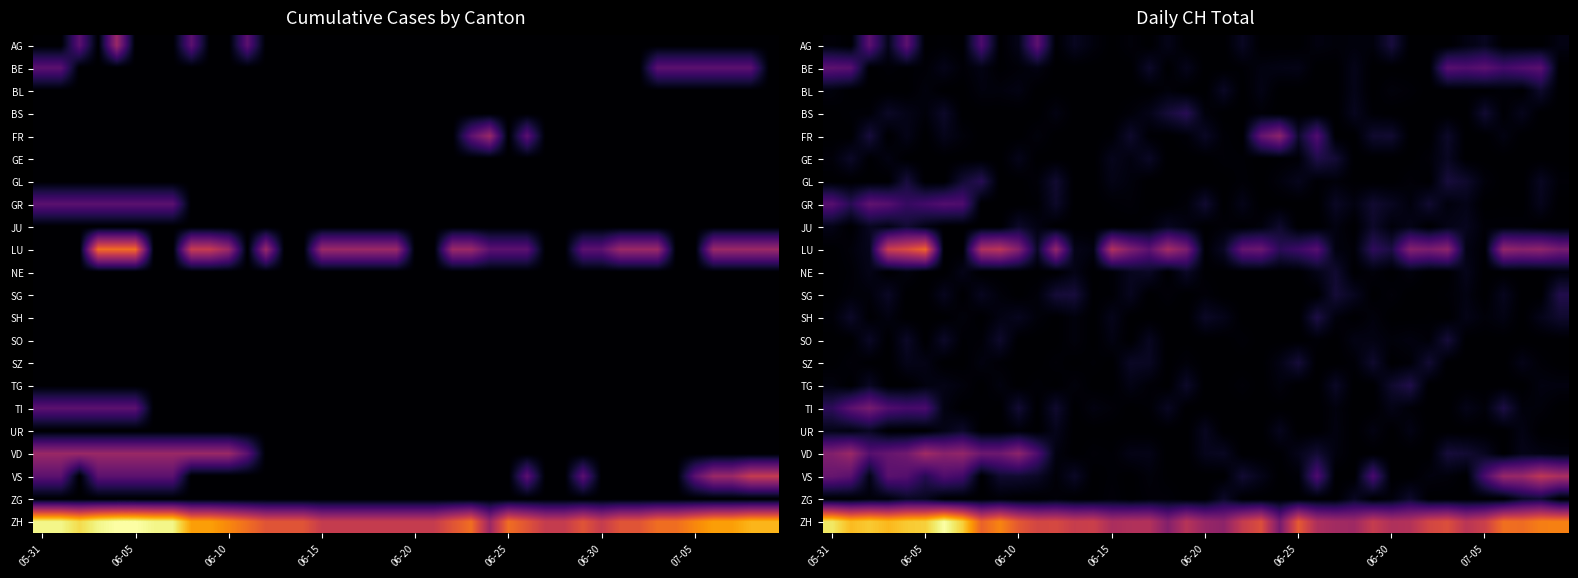

Rank the series by their maximum value, from lowest to highest.

UR, BL, NE, JU, ZG, SZ, SO, SH, GE, TG, SG, GL, BS, BE, AG, GR, TI, FR, VD, VS, LU, ZH